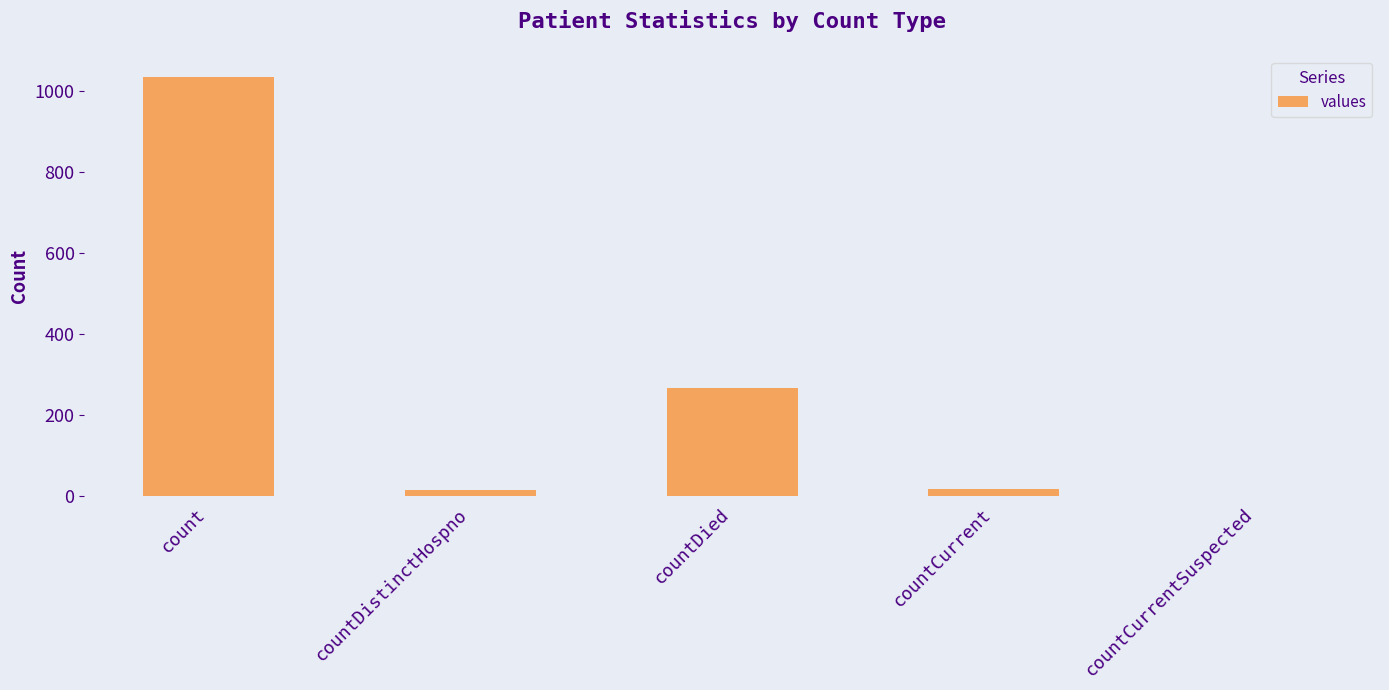

Are the bars grouped side by side (vs. stacked)?

No